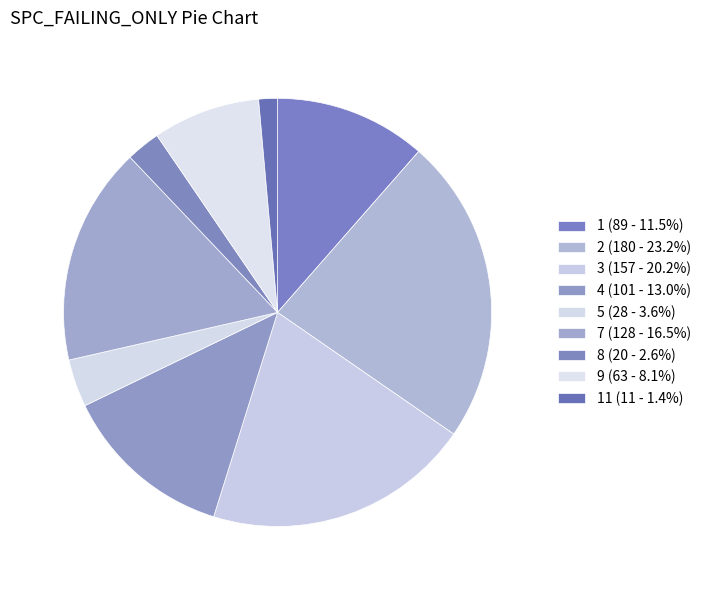

Count the number of slices in the pie.

9